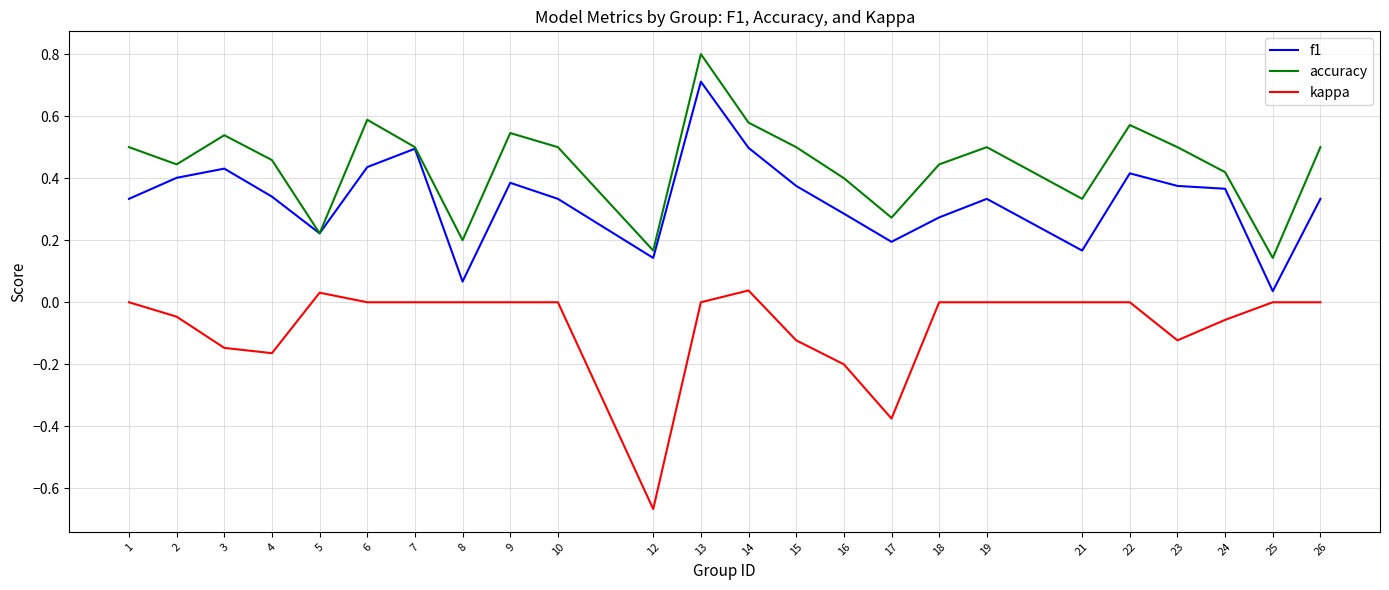

The kappa series shows 0.0 at 18. True or false?

True